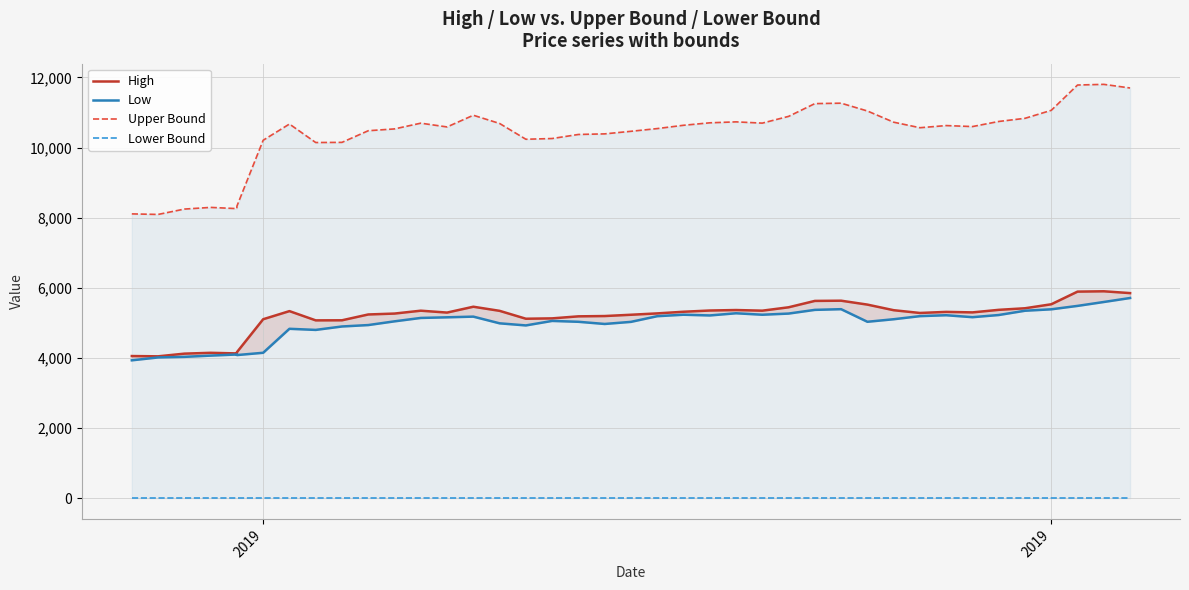

In High, how many points are lower than both neighbors (excluding endpoints)?

8